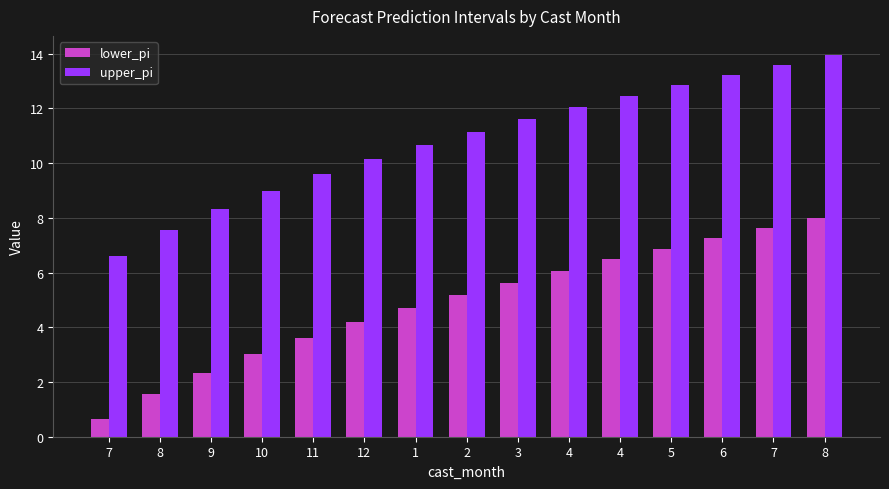

What is the difference between the maximum and minimum values in the upper_pi series?

7.3